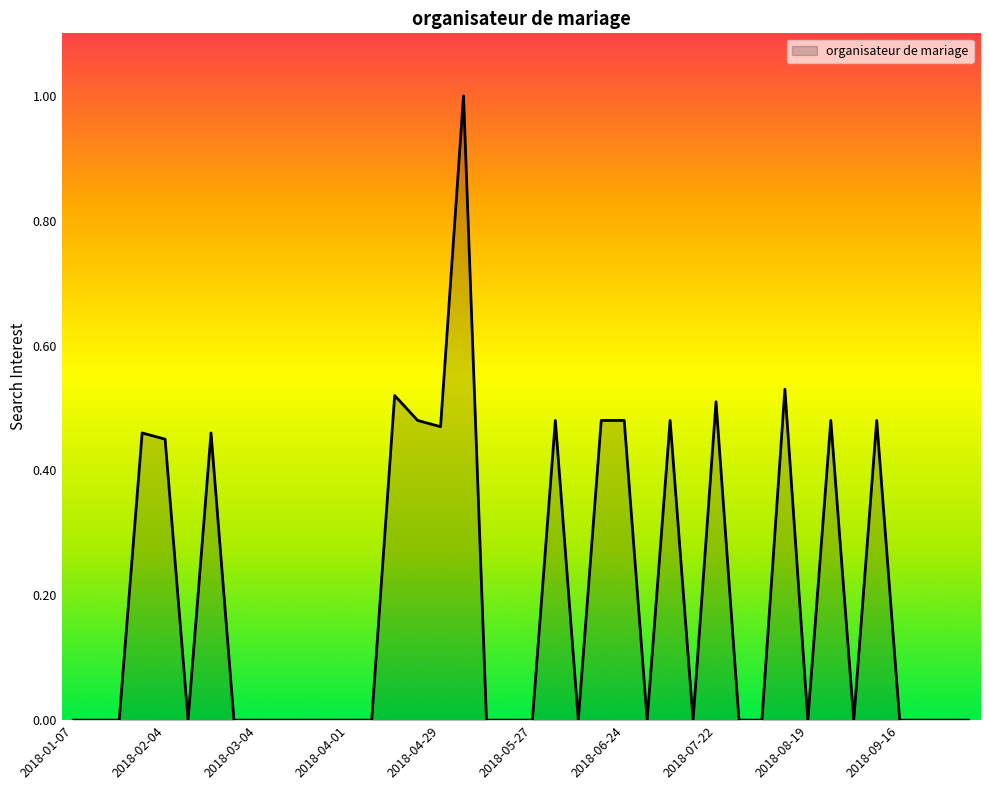

Count the values in the range 0 to 1.

40